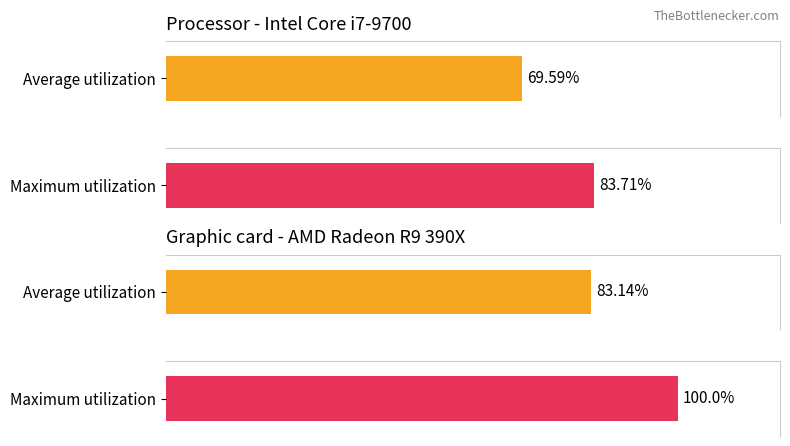

The Average utilization series shows 2 at 18. True or false?

False